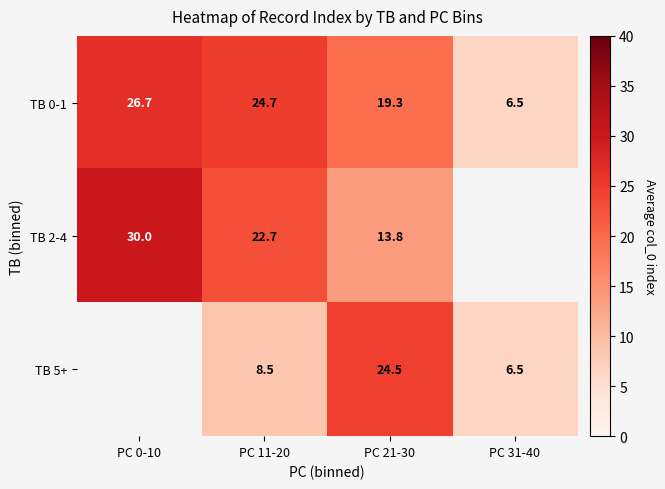

Which series changed the most between PC 11-20 and PC 31-40?

TB 0-1